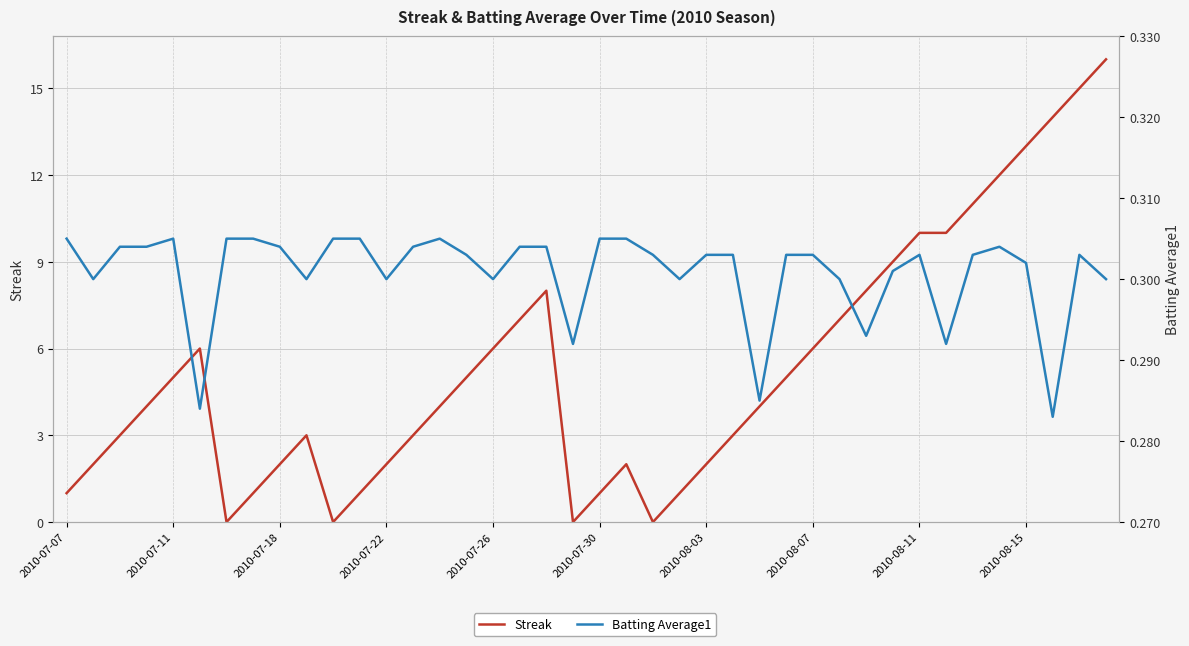

In Batting Average1, how many points are higher than both neighbors (excluding endpoints)?

5